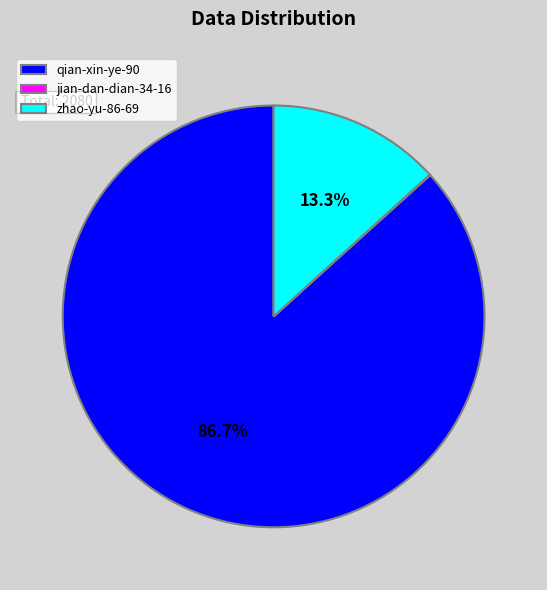

Approximately how many times larger is the value at qian-xin-ye-90 compared to zhao-yu-86-69?

6.5